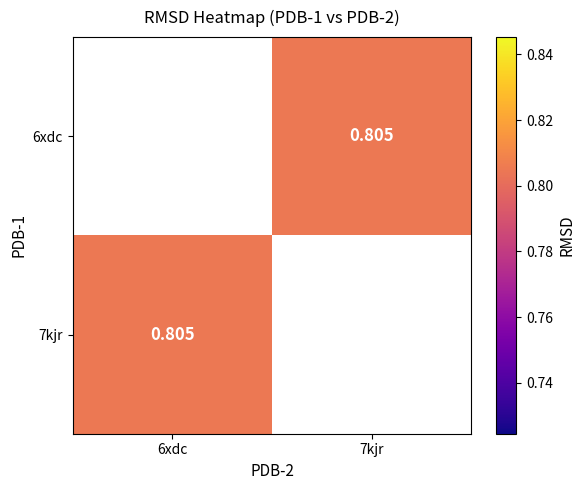

What value does the 6xdc series have at 7kjr?

0.8